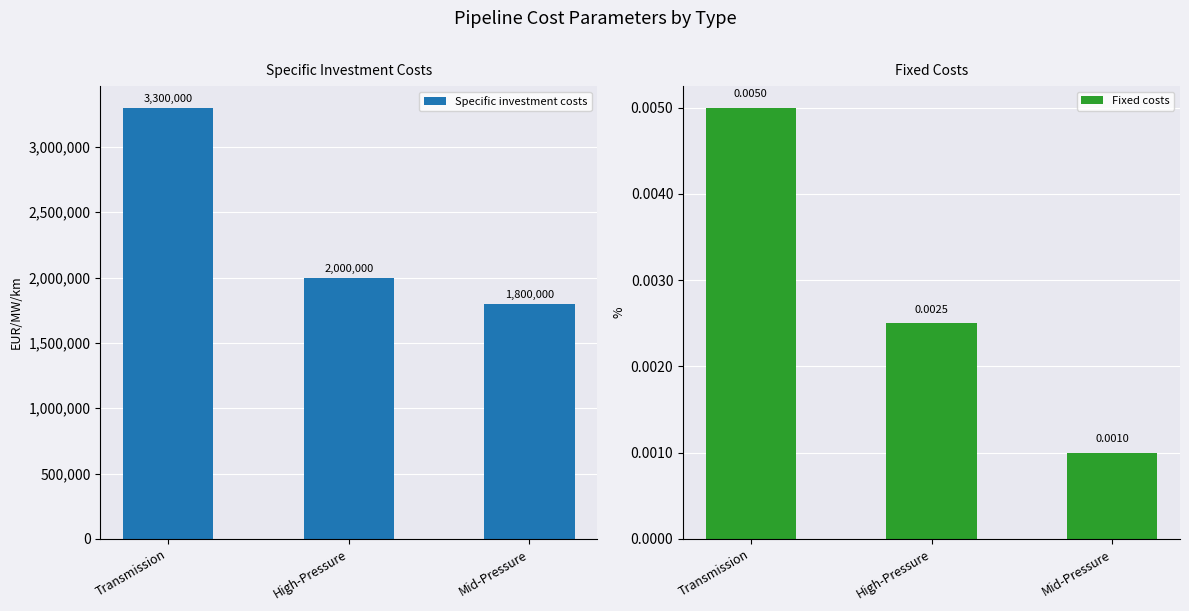

What is the maximum value for Specific investment costs?

3300000